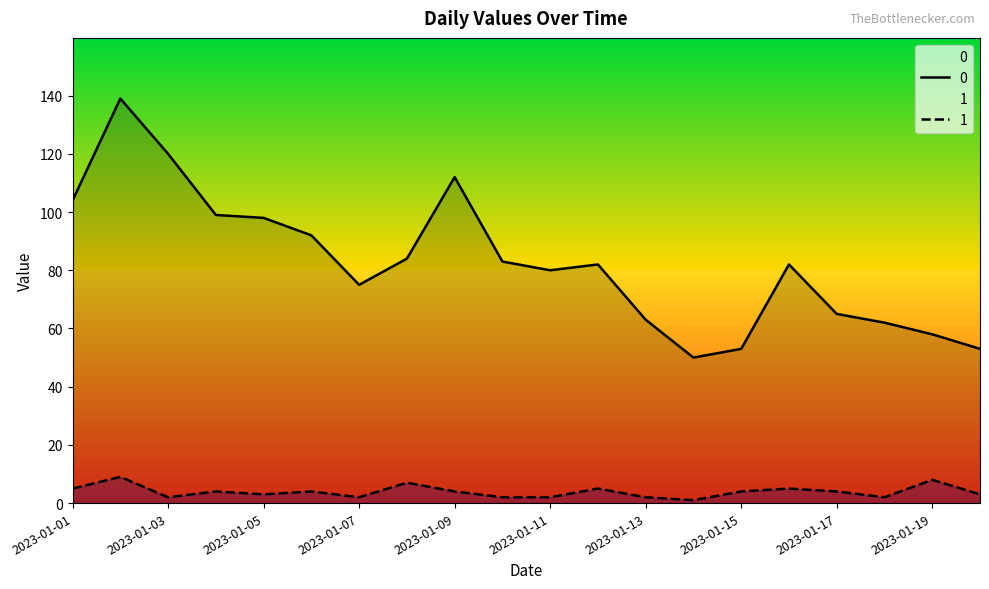

At which category does 1 reach its first local peak?

2023-01-02